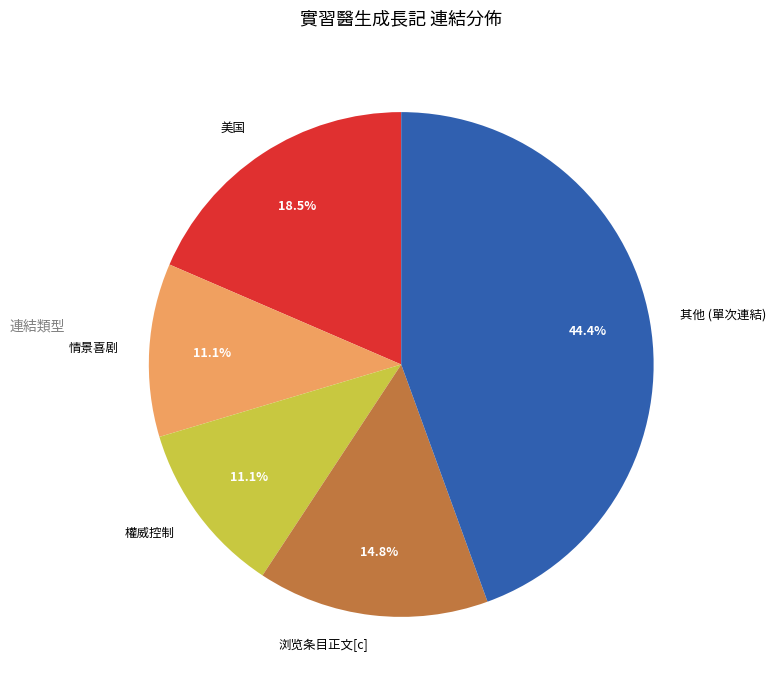

Does any single category account for the majority?

No